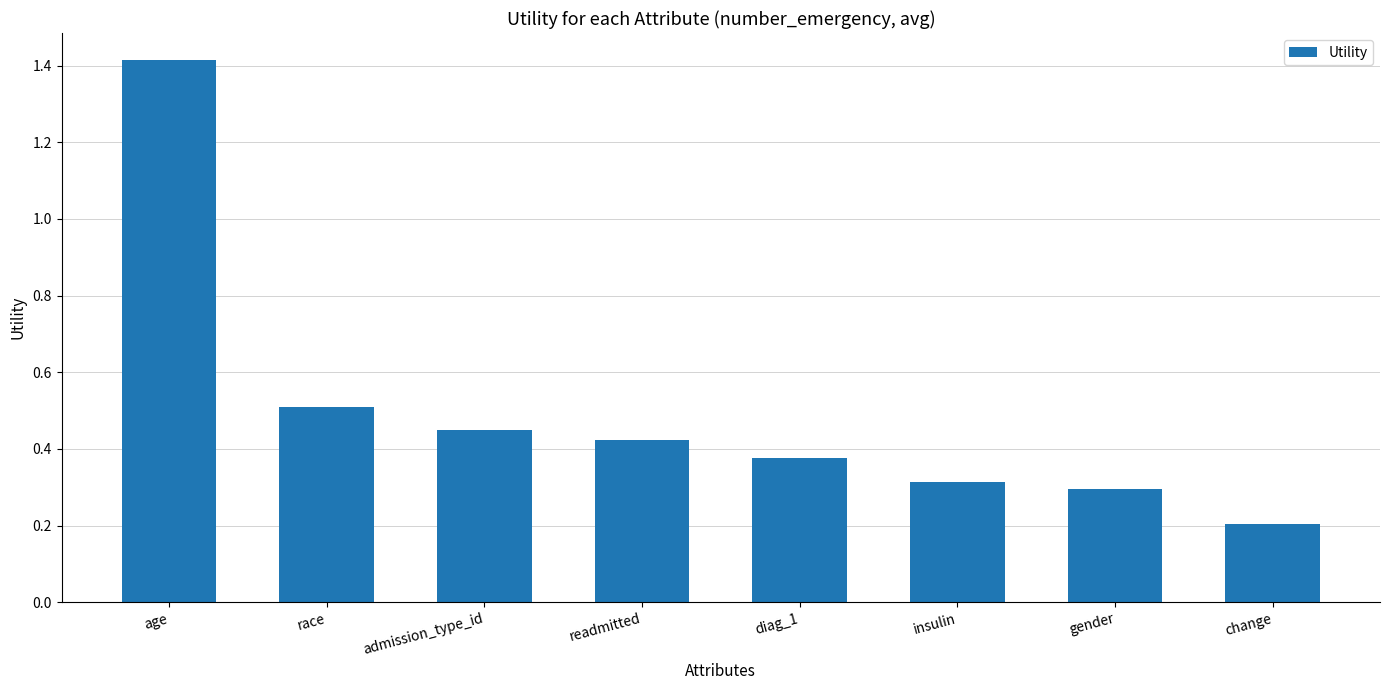

What is the value of the 8th bar from the left?

0.2